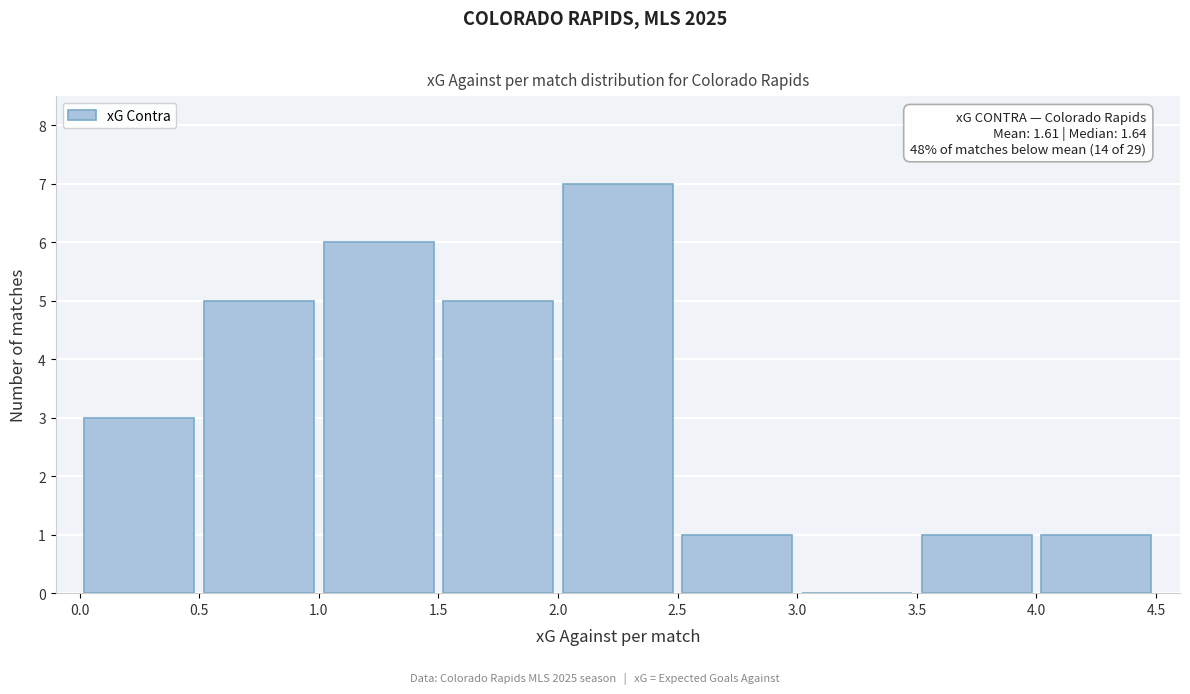

Over which range of the x-axis is the bar tallest?

2.0 to 2.5